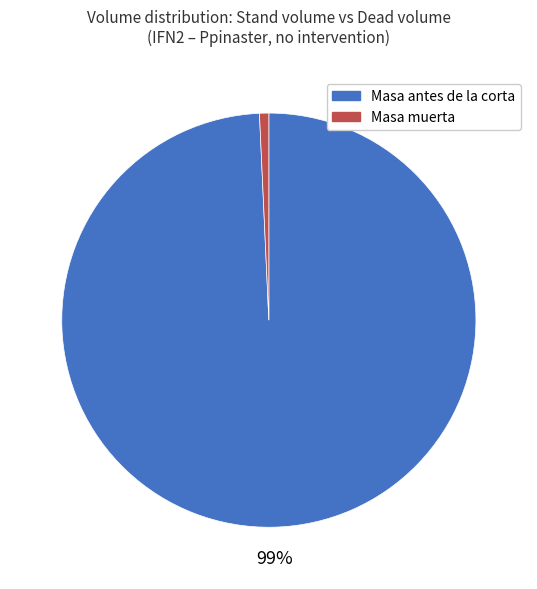

Does any single category account for the majority?

Yes